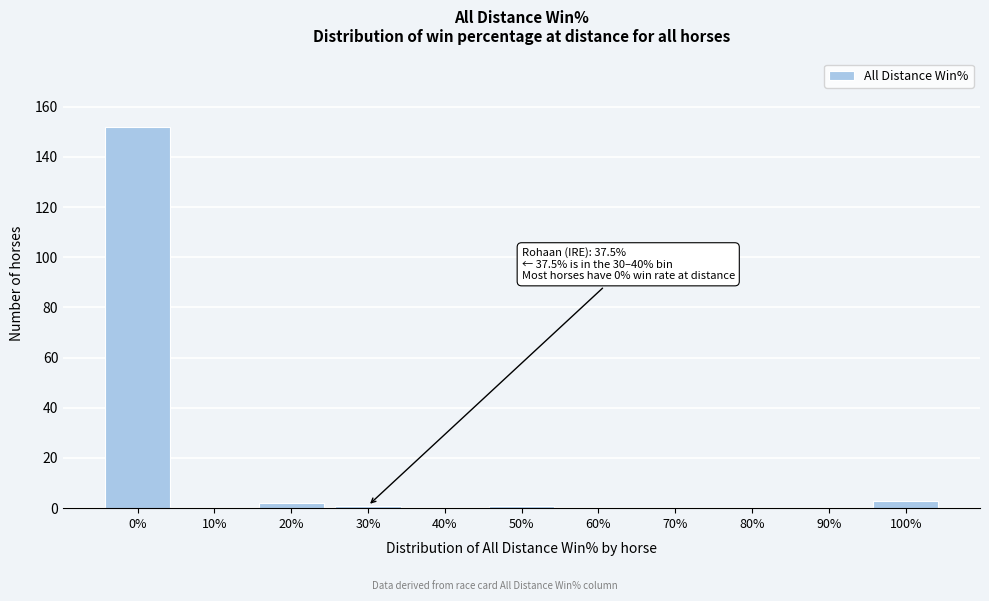

Reading right to left, what are all the values shown in this chart?

100%=3	90%=0	80%=0	70%=0	60%=0	50%=1	40%=0	30%=1	20%=2	10%=0	0%=152